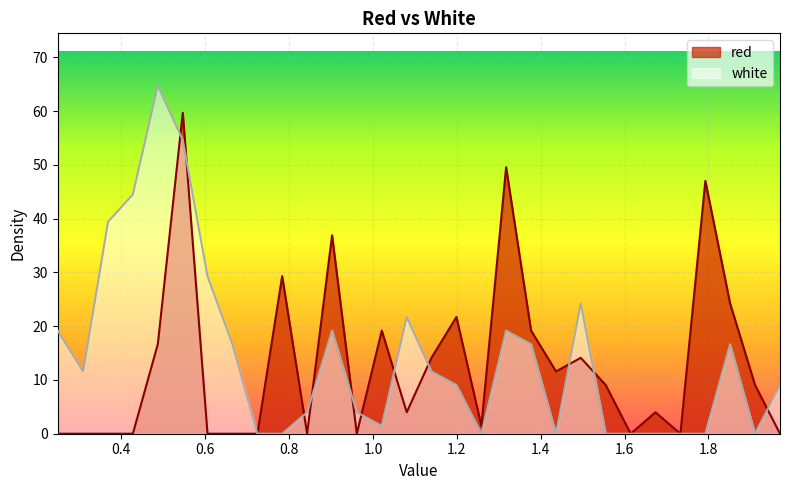

Is it true that red equals 1.5 at 1.6735?

False